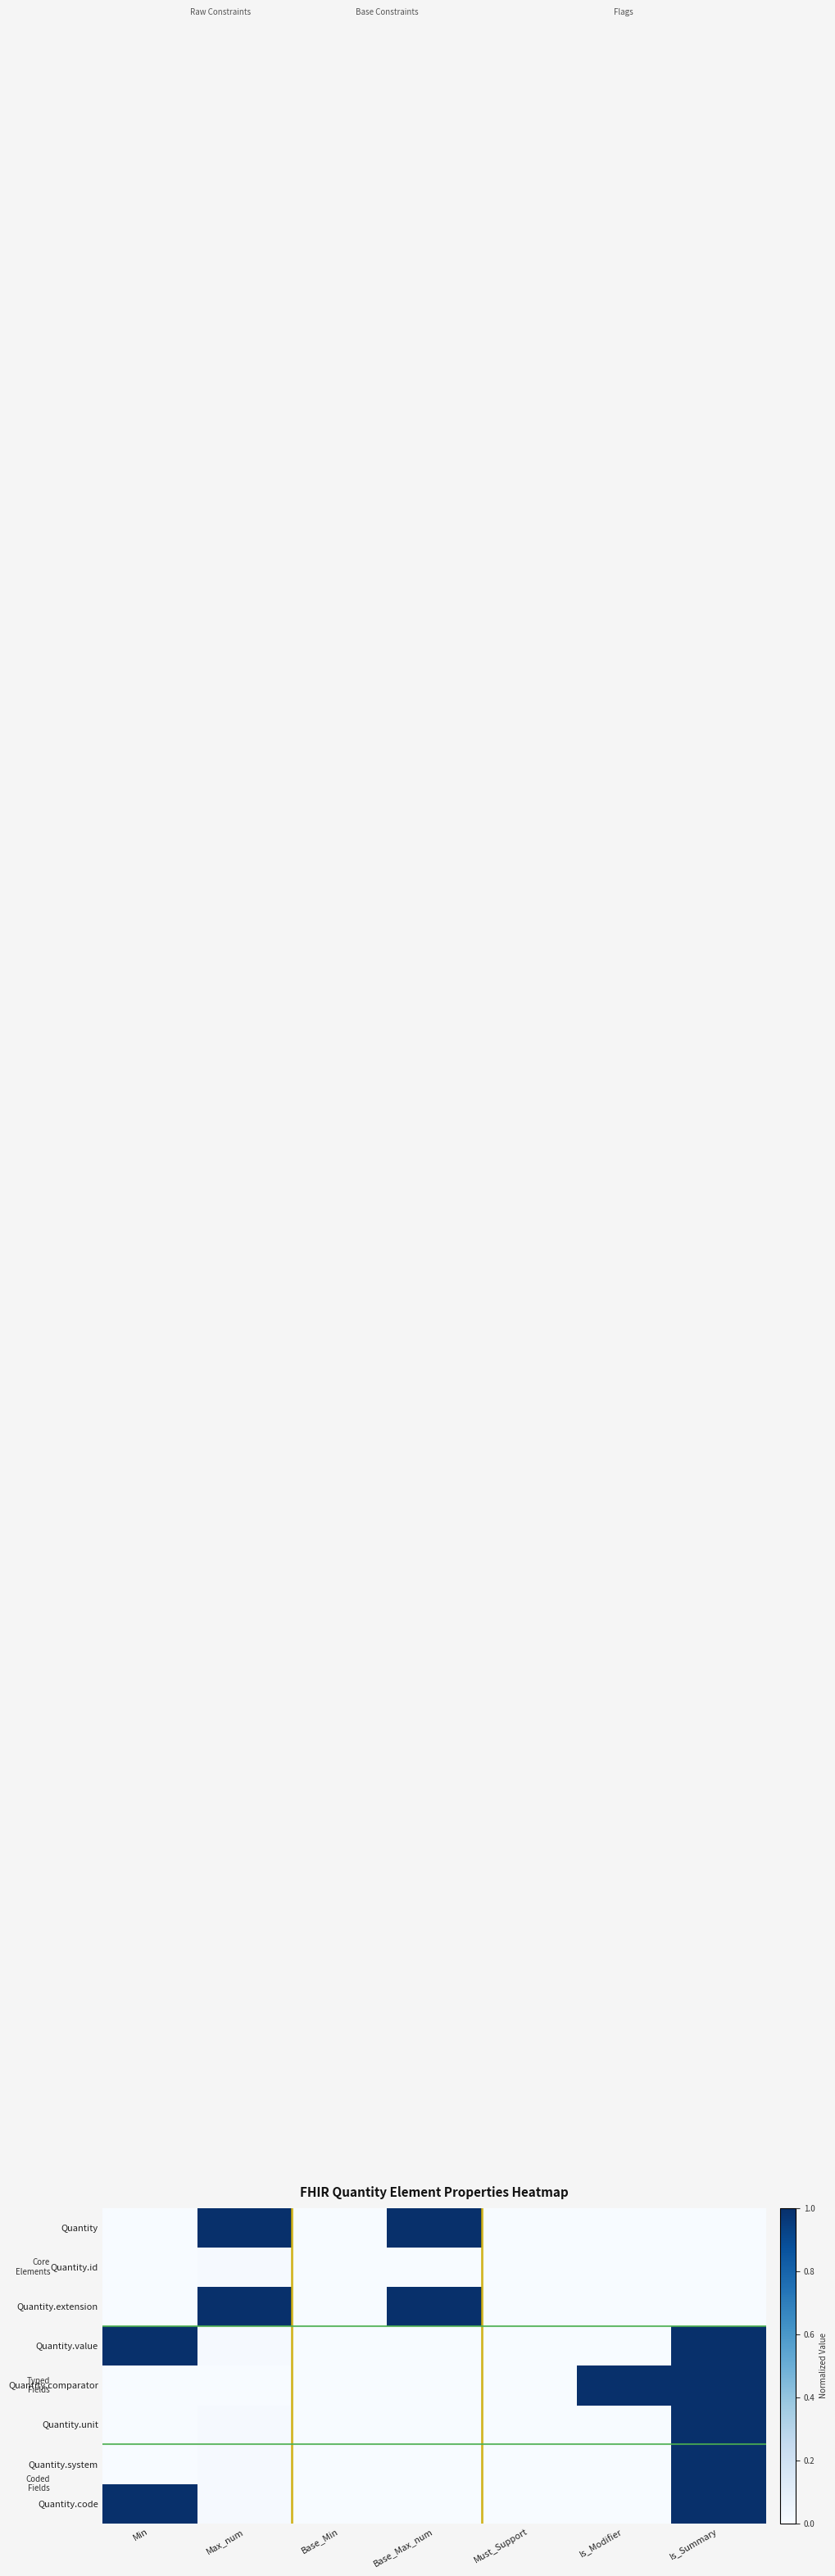

Reading right to left, transcribe all the data shown in this chart.

Quantity: Is_Summary=0.0	Is_Modifier=0.0	Must_Support=0.0	Base_Max_num=1.0	Base_Min=0.0	Max_num=1.0	Min=0.0
Quantity.id: Is_Summary=0.0	Is_Modifier=0.0	Must_Support=0.0	Base_Max_num=0.0	Base_Min=0.0	Max_num=0.0	Min=0.0
Quantity.extension: Is_Summary=0.0	Is_Modifier=0.0	Must_Support=0.0	Base_Max_num=1.0	Base_Min=0.0	Max_num=1.0	Min=0.0
Quantity.value: Is_Summary=1.0	Is_Modifier=0.0	Must_Support=0.0	Base_Max_num=0.0	Base_Min=0.0	Max_num=0.0	Min=1.0
Quantity.comparator: Is_Summary=1.0	Is_Modifier=1.0	Must_Support=0.0	Base_Max_num=0.0	Base_Min=0.0	Max_num=0.0	Min=0.0
Quantity.unit: Is_Summary=1.0	Is_Modifier=0.0	Must_Support=0.0	Base_Max_num=0.0	Base_Min=0.0	Max_num=0.0	Min=0.0
Quantity.system: Is_Summary=1.0	Is_Modifier=0.0	Must_Support=0.0	Base_Max_num=0.0	Base_Min=0.0	Max_num=0.0	Min=0.0
Quantity.code: Is_Summary=1.0	Is_Modifier=0.0	Must_Support=0.0	Base_Max_num=0.0	Base_Min=0.0	Max_num=0.0	Min=1.0